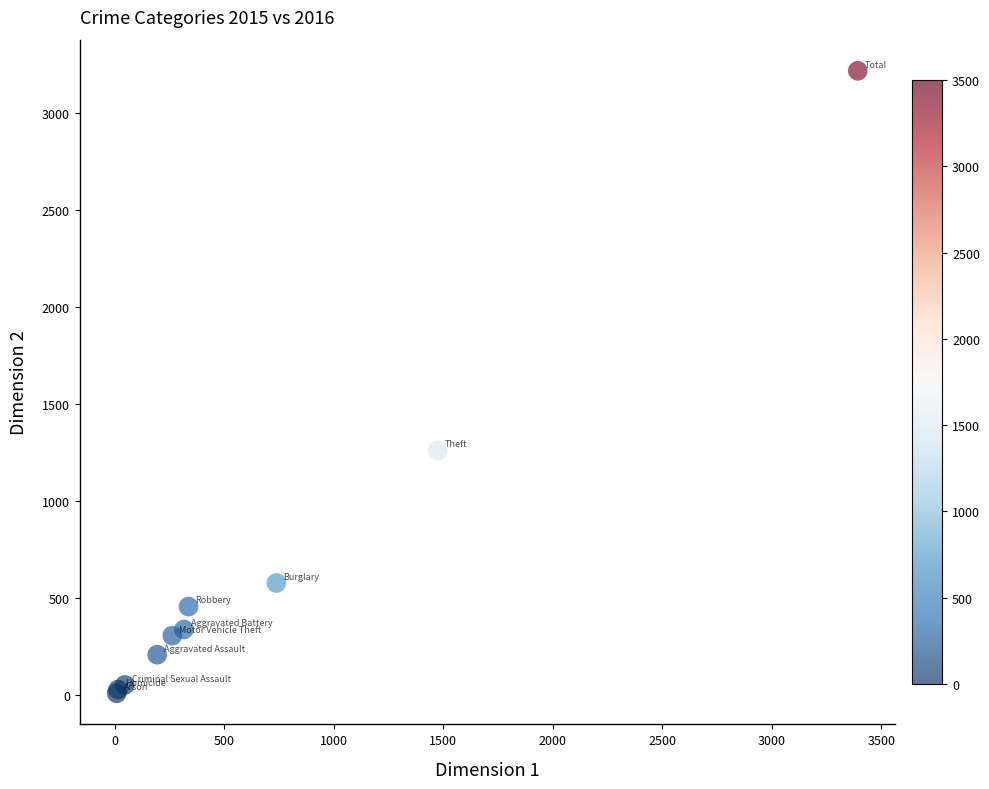

What Y value in the scatter plot is closest to 1612?

1259